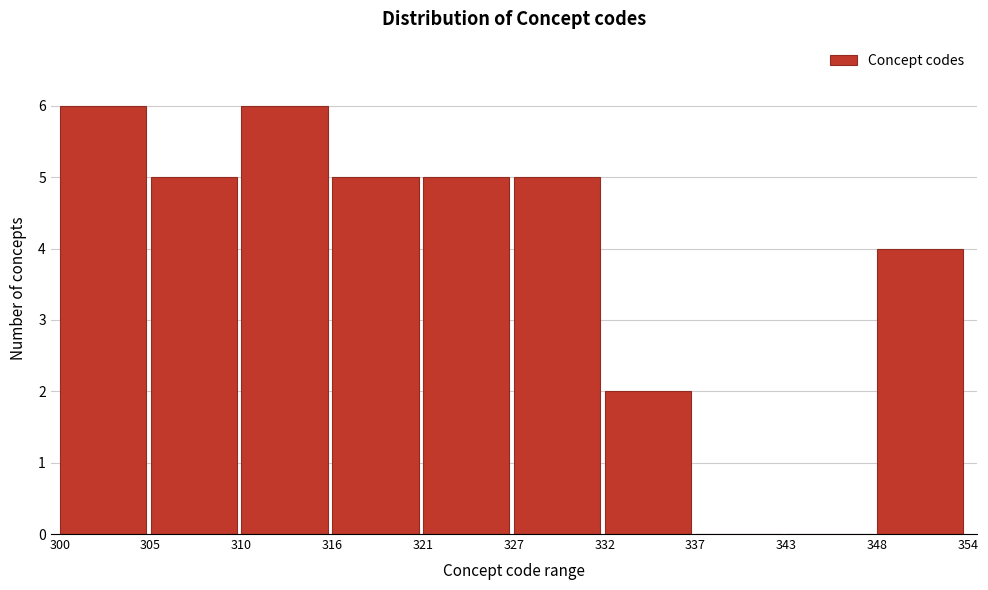

Reading left to right, what are all the values shown in this chart?

300=6	305=5	310=6	316=5	321=5	327=5	332=2	337=0	343=0	348=4